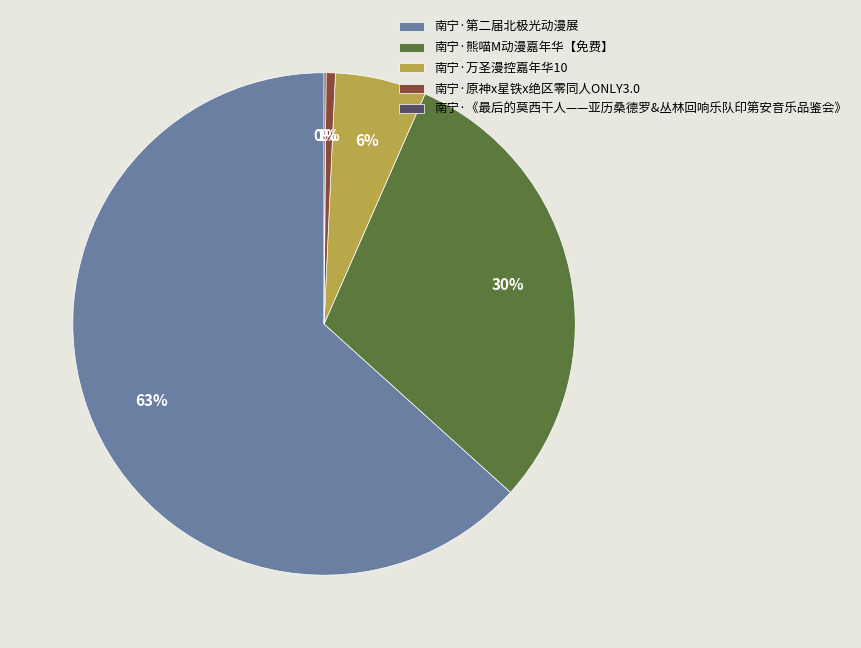

The 南宁·熊喵M动漫嘉年华【免费】 slice represents 30% of the pie. True or false?

True